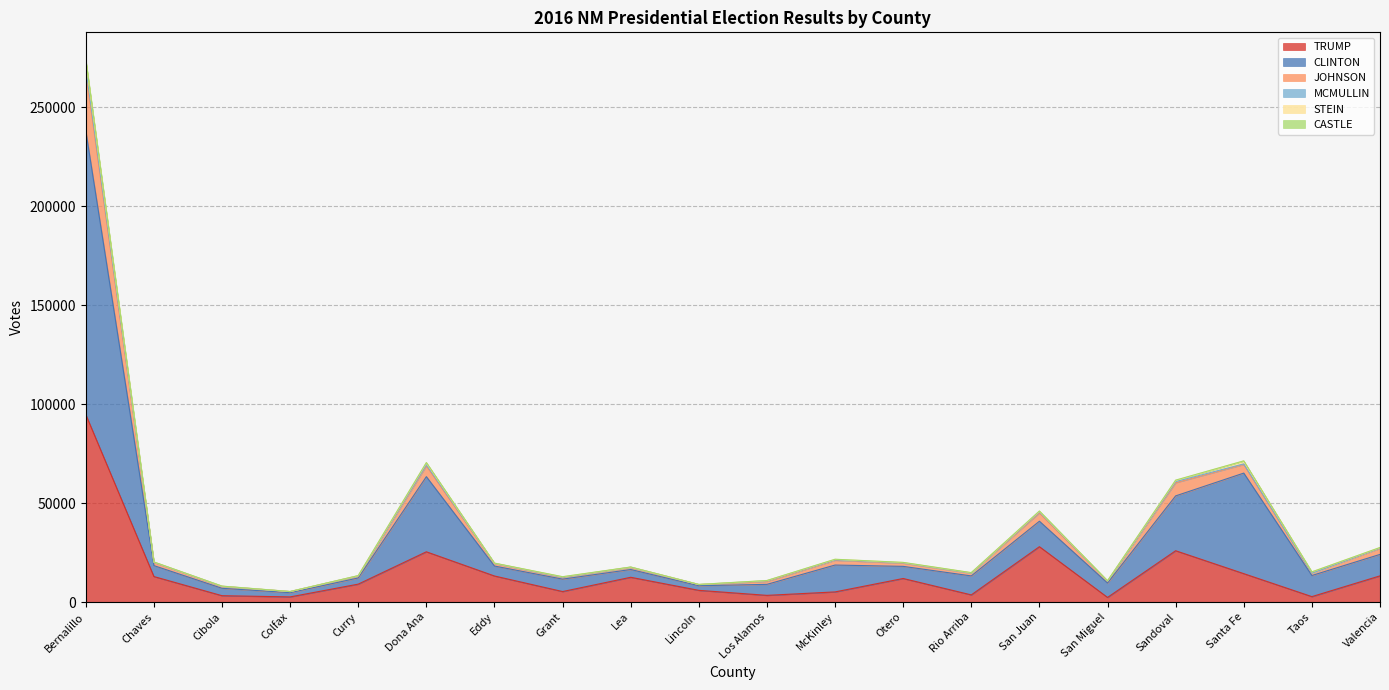

True or false: MCMULLIN and JOHNSON intersect in this chart.

False